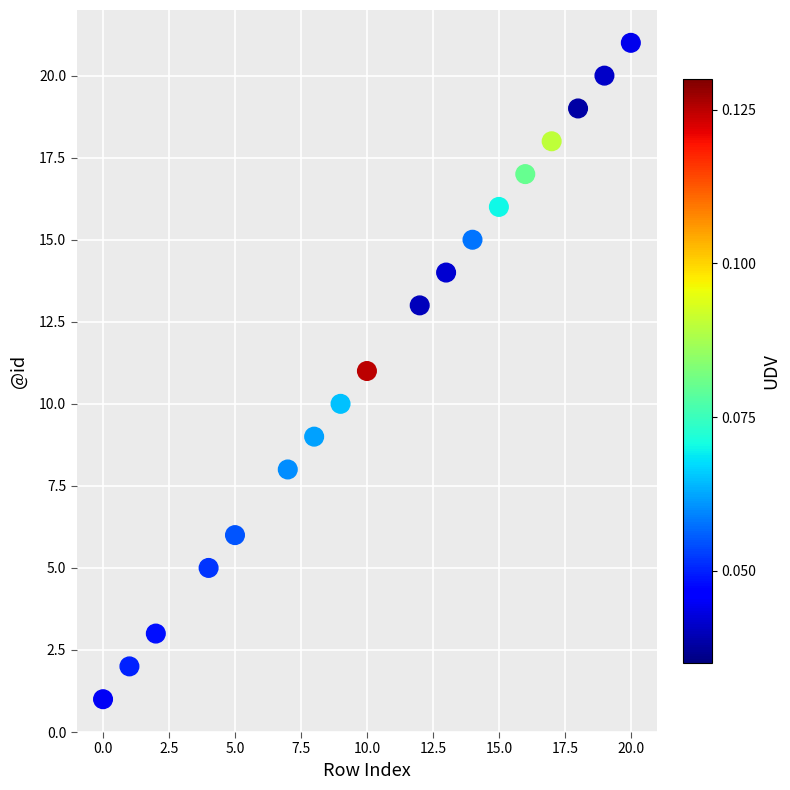

What is the range of Y values (max minus min)?

20